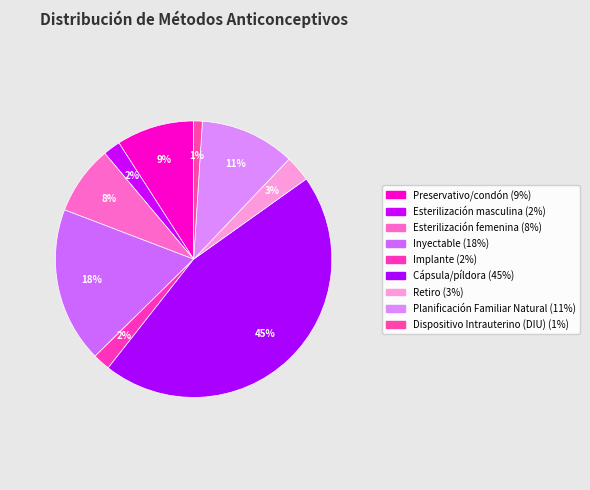

Do Preservativo/condón and Retiro together represent more than half of the pie?

No